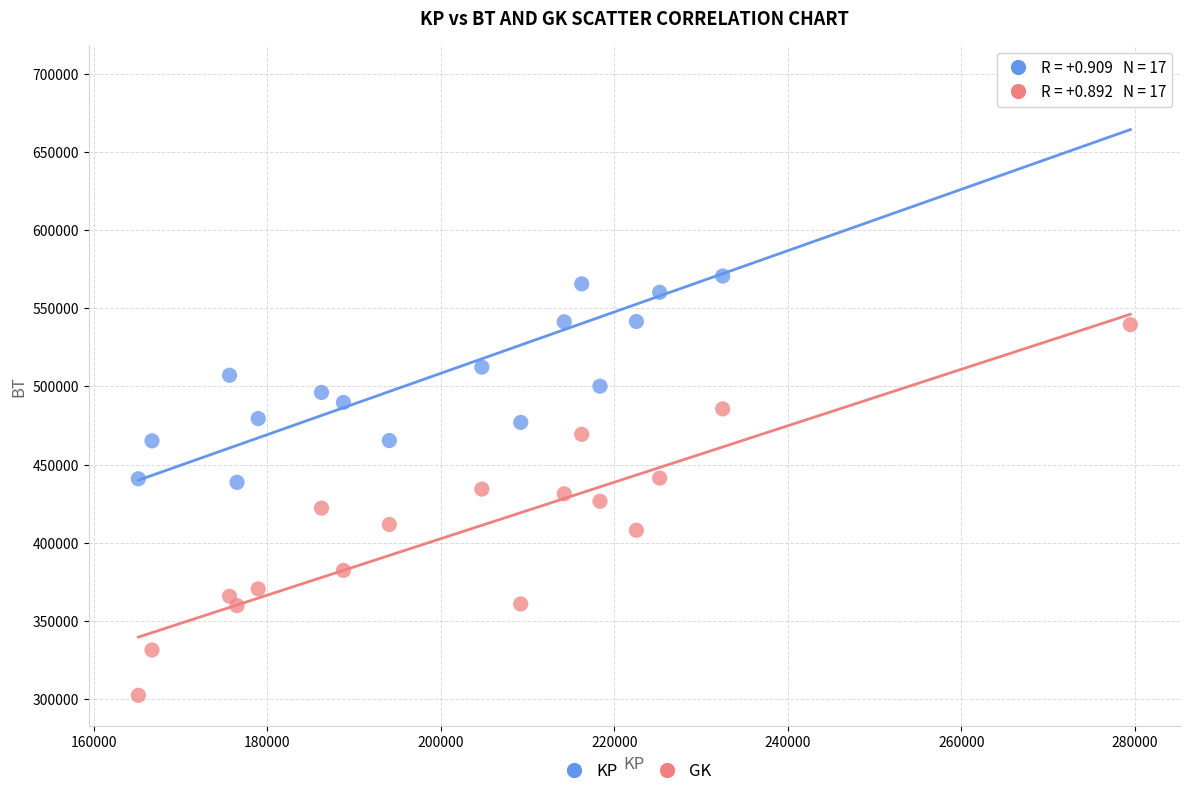

Which series contains the lowest Y value?

GK